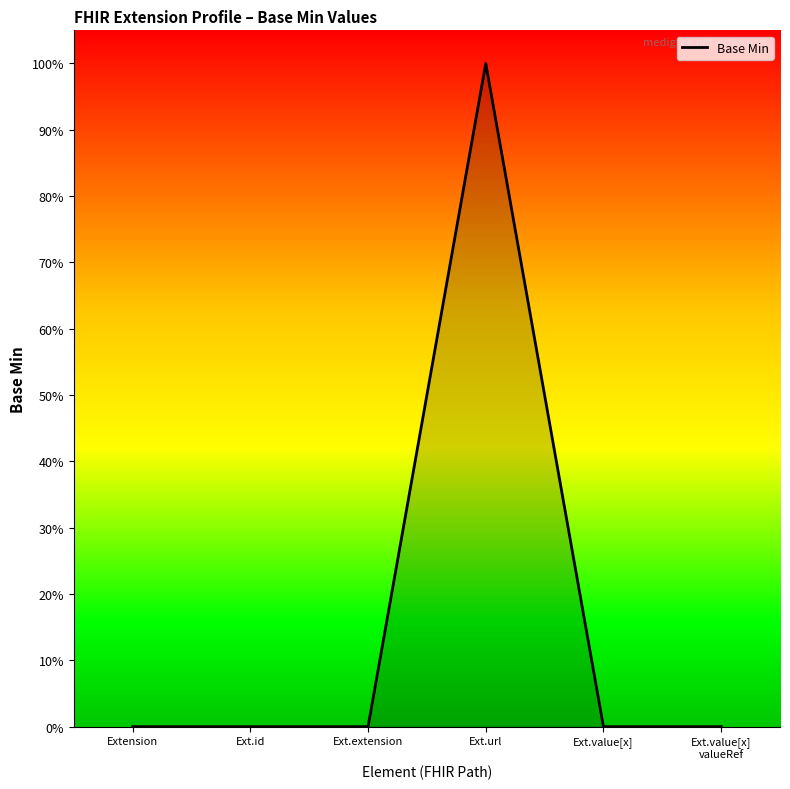

Is this an area chart (filled region under the line)?

Yes